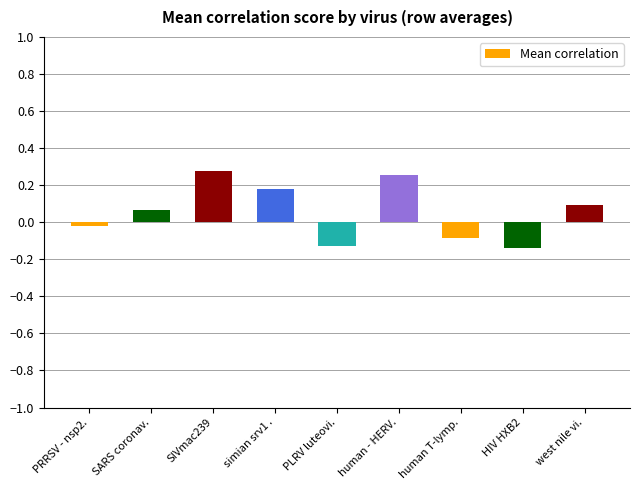

What is the change in value from human - HERV. to human T-lymp.?

-0.3